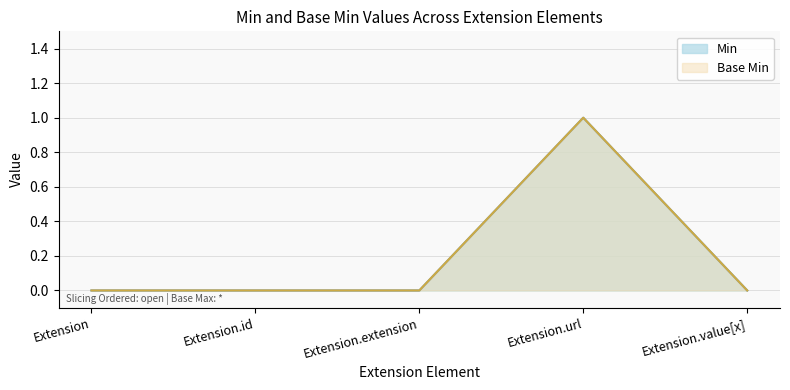

Which series has the largest range (max minus min)?

Min